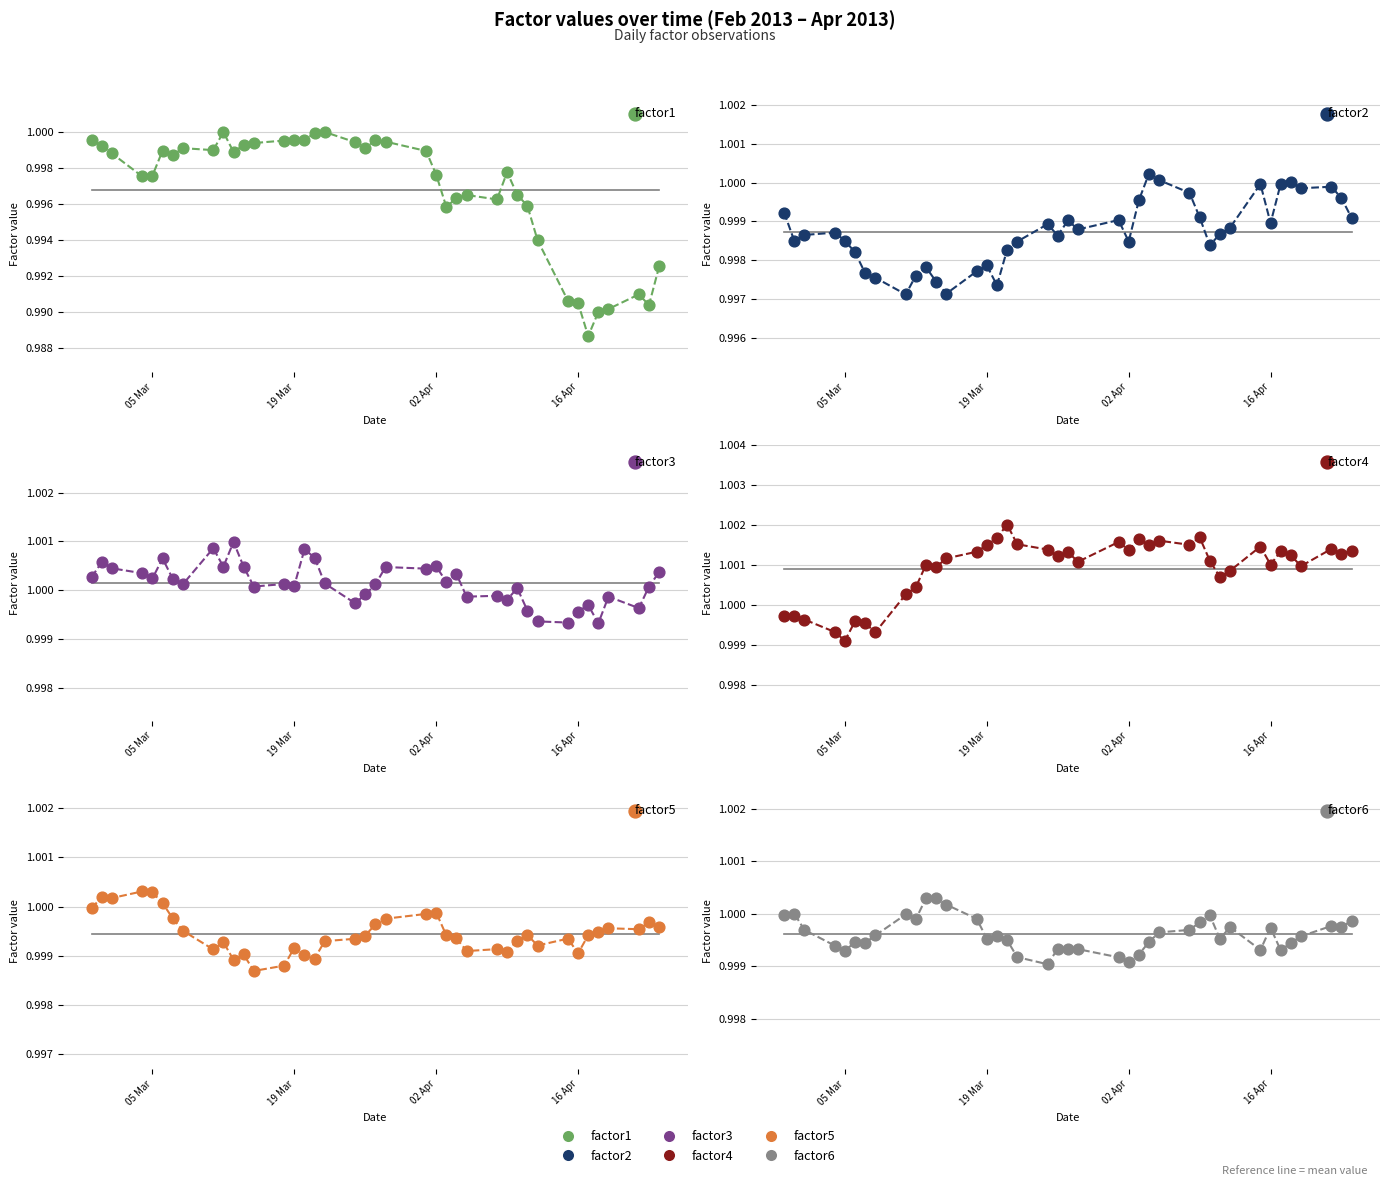

Which series has the largest total across all categories?

factor4